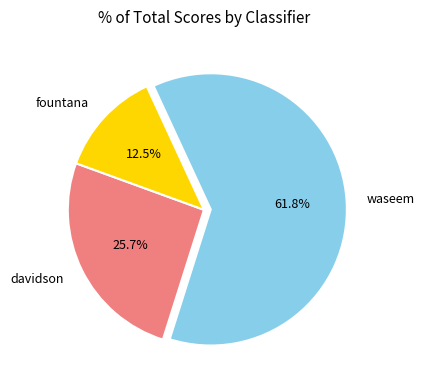

Count the number of slices in the pie.

3